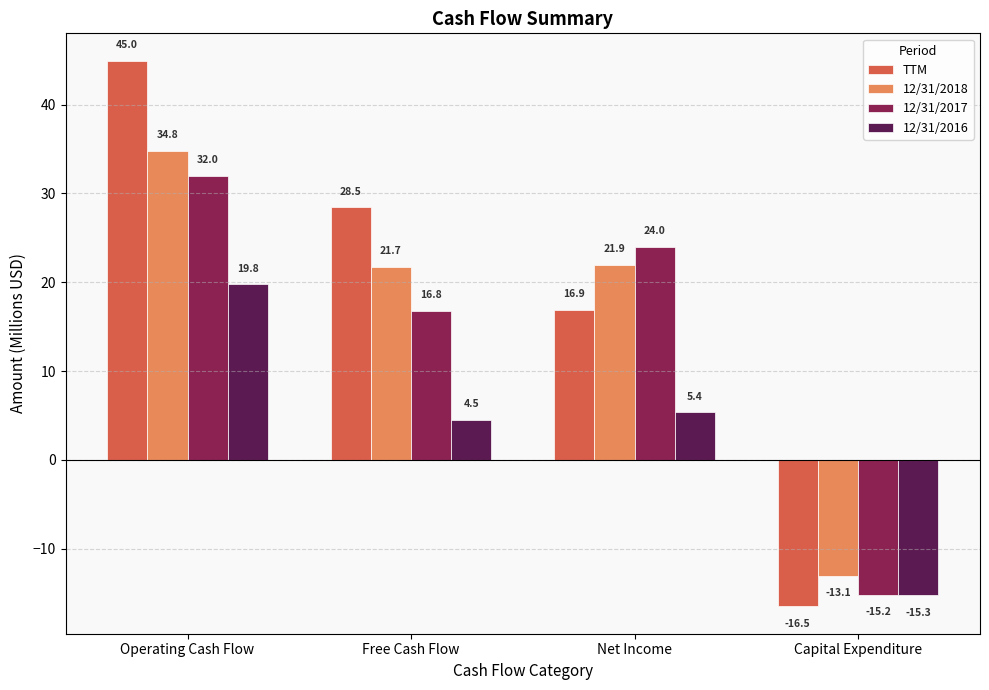

Reading left to right, list all the values displayed in this chart.

TTM: 45.0	28.5	16.9	-16.5
12/31/2018: 34.8	21.7	21.9	-13.1
12/31/2017: 32.0	16.8	24.0	-15.2
12/31/2016: 19.8	4.5	5.4	-15.3